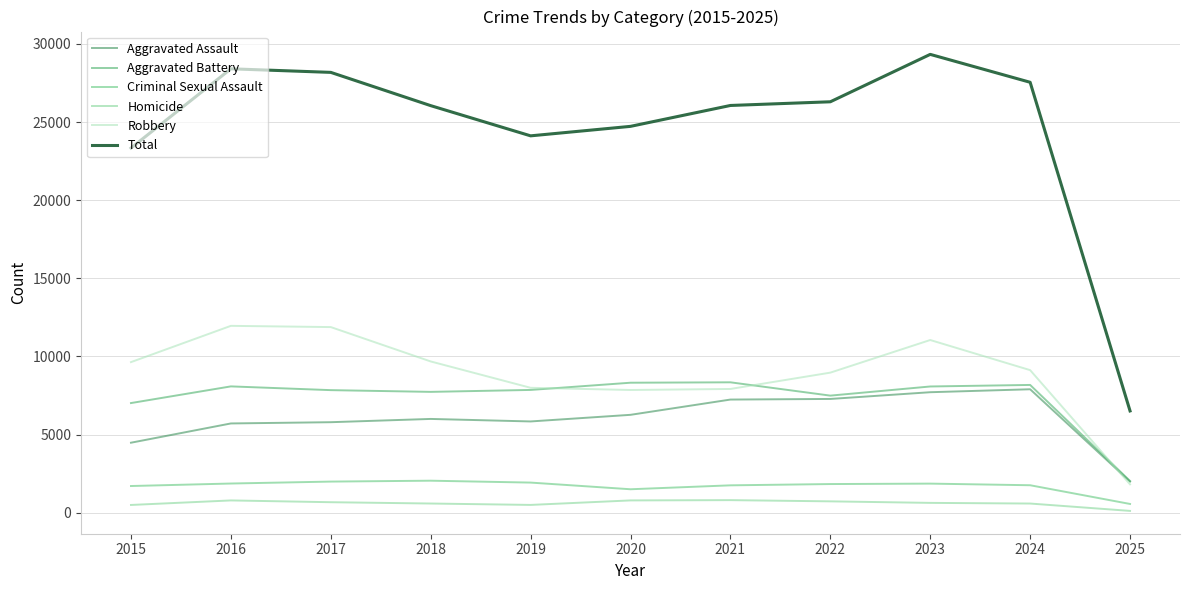

Read the Robbery value at 2016, to the nearest 100.

12000